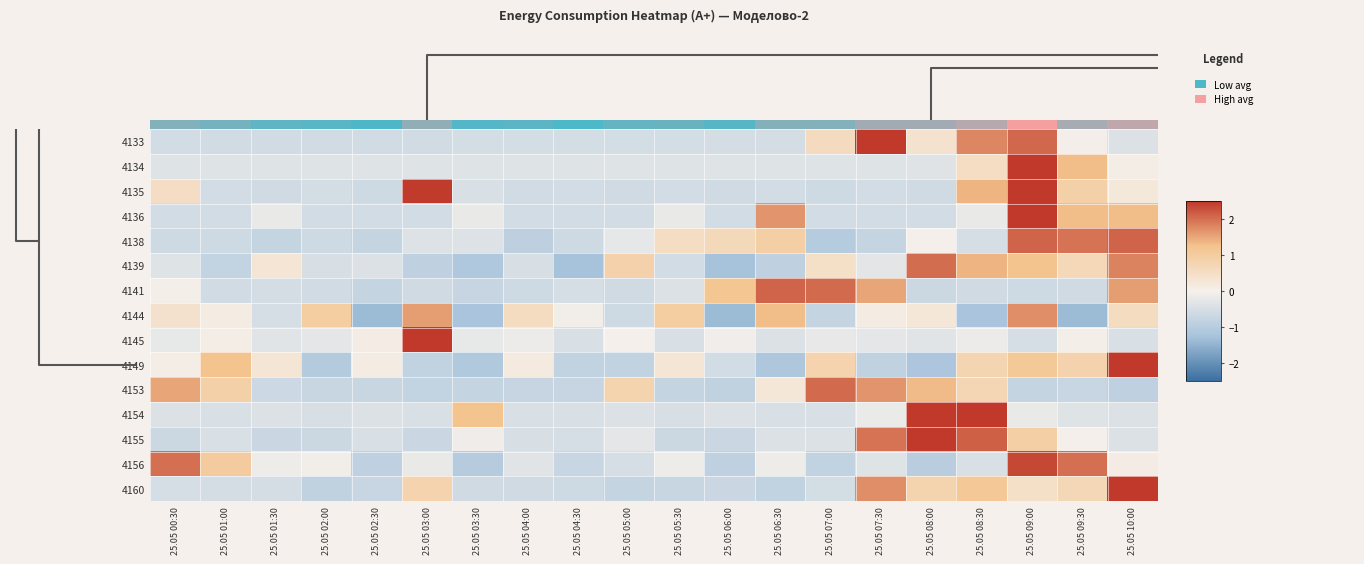

What is the maximum value shown in the chart?

4.3